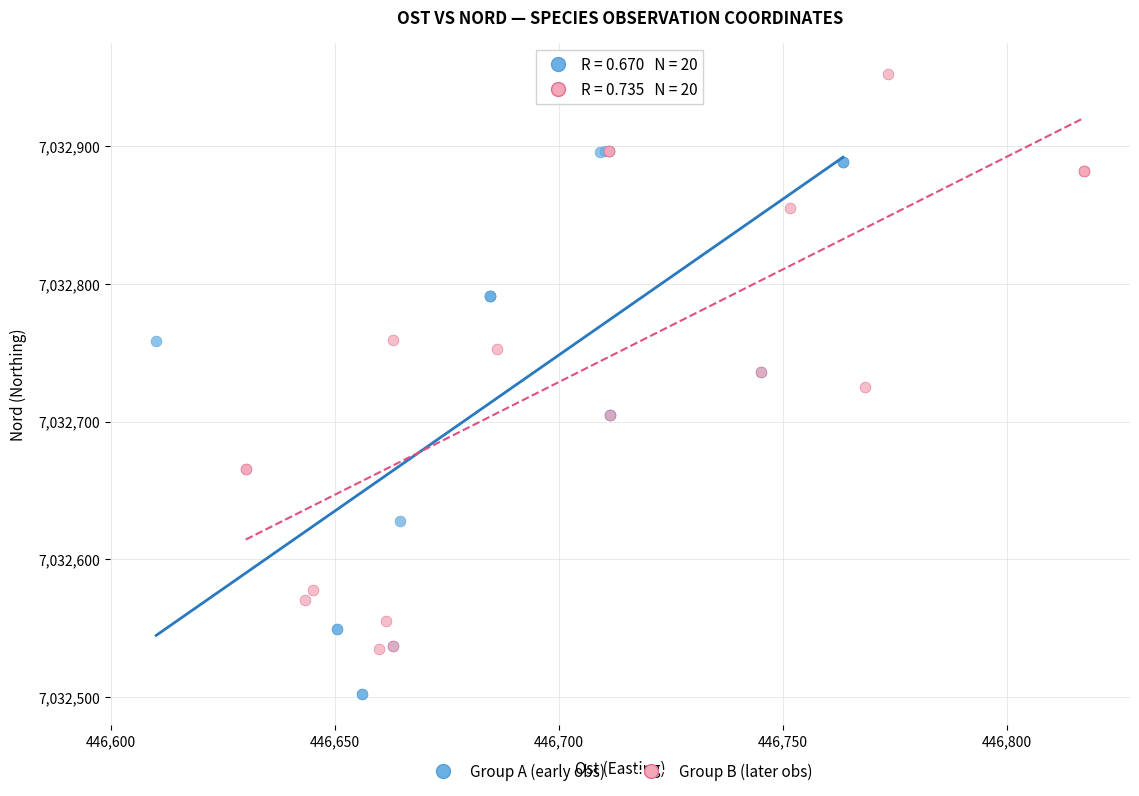

Which series has the widest spread of Y values?

Group B (later obs)